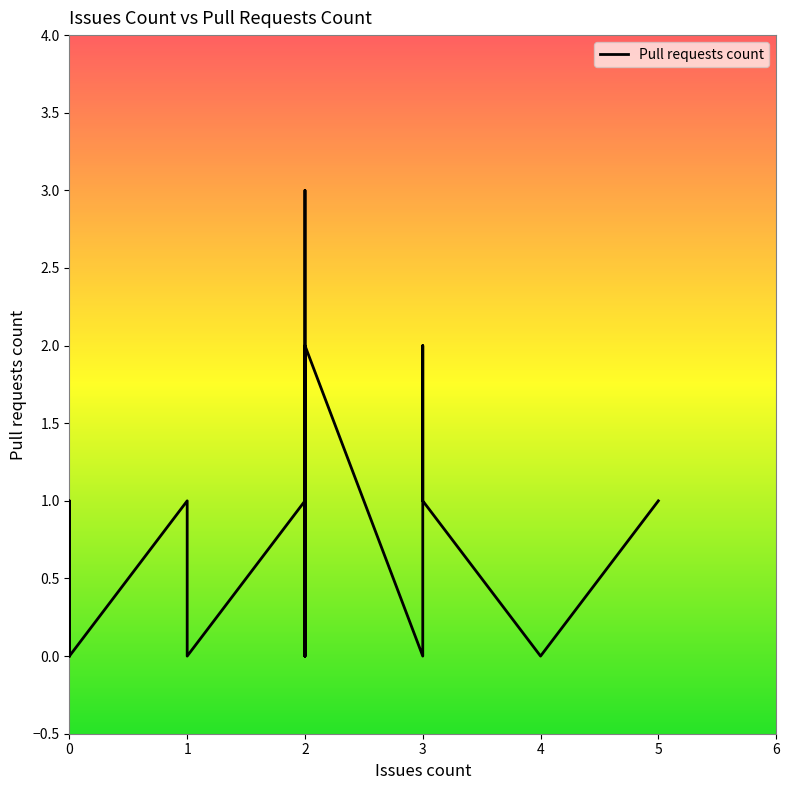

What is the value of the 29th point from the left?

1